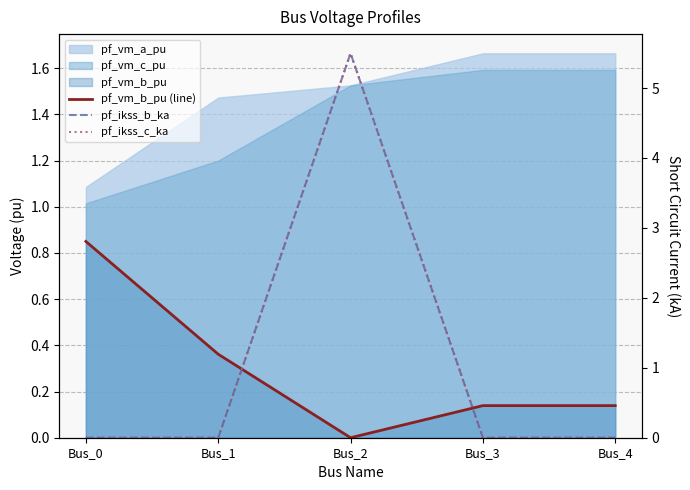

What is the greatest value displayed?

5.5